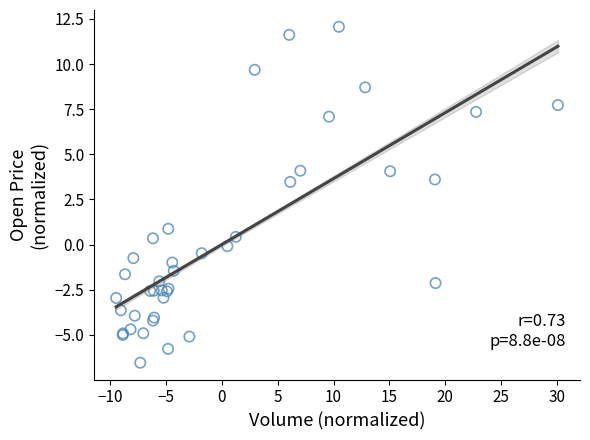

What Y value in the scatter plot is closest to 2?

0.9